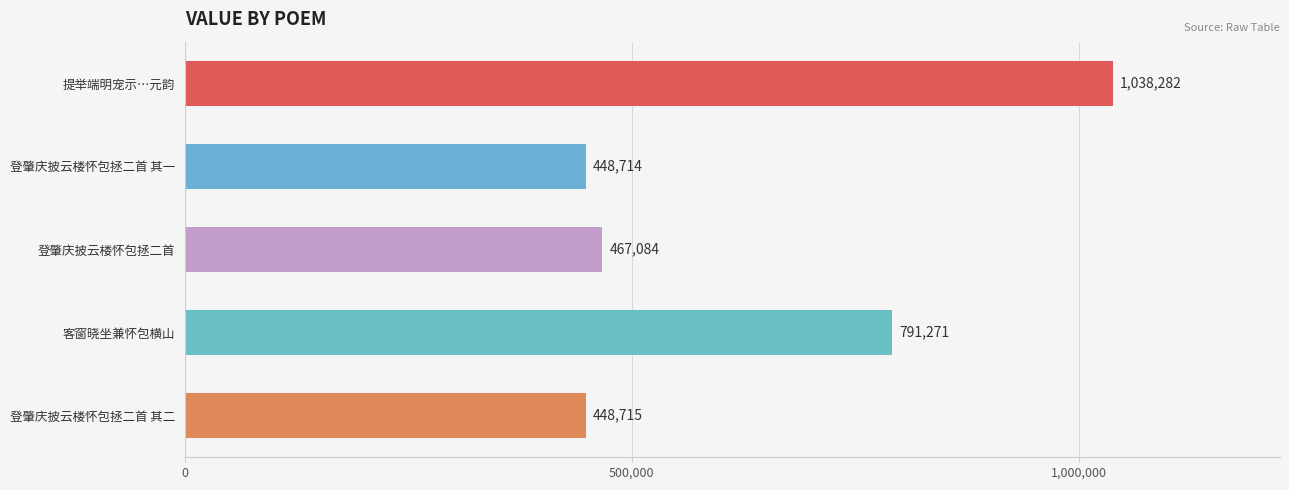

What is the difference between the maximum and minimum values?

589568